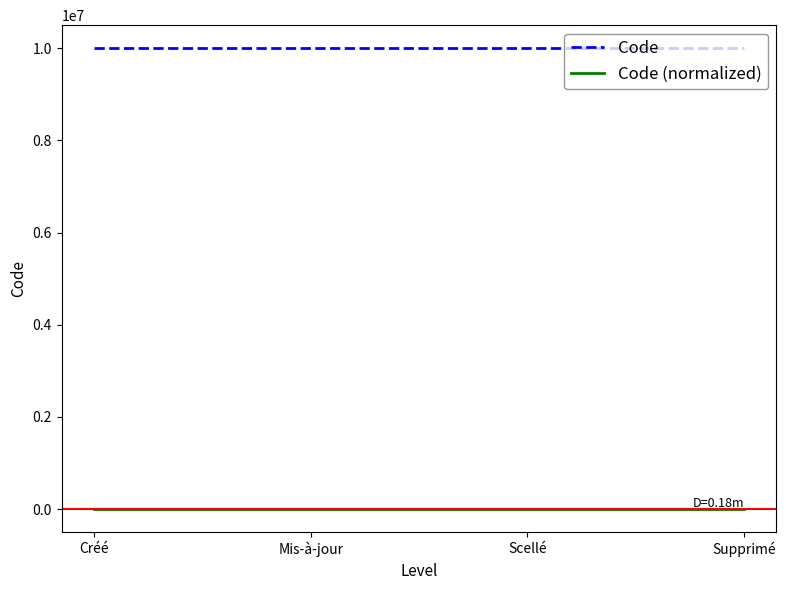

Is it true that Code equals 4428812 at Supprimé?

False